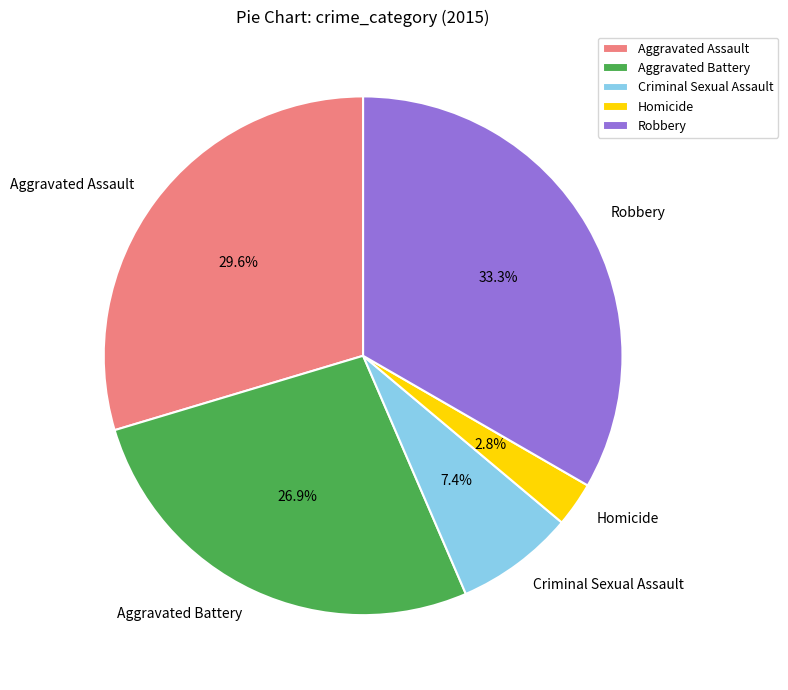

What percentage is the Aggravated Assault slice, to the nearest percent?

30%